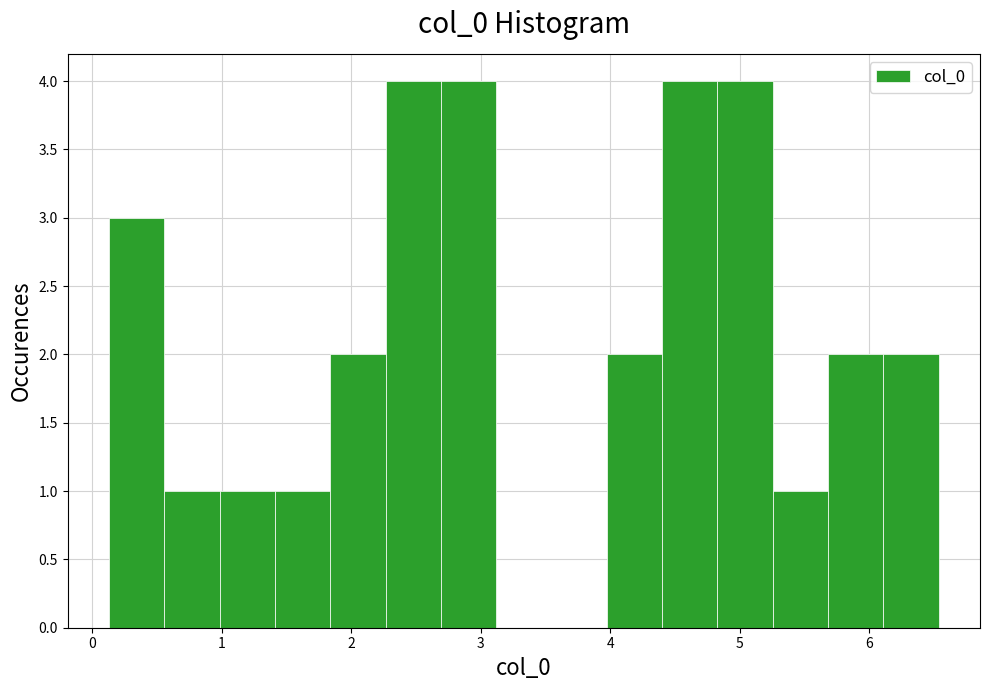

Reading left to right, transcribe this chart: for each bar, give the range it covers on the x-axis and its height. Neither the bar edges nor the heights are printed on the chart, so give them approximately, as read against the axes.

0.1 to 0.6: 3
0.6 to 1.0: 1
1.0 to 1.4: 1
1.4 to 1.8: 1
1.8 to 2.3: 2
2.3 to 2.7: 4
2.7 to 3.1: 4
3.1 to 3.5: 0
3.5 to 4.0: 0
4.0 to 4.4: 2
4.4 to 4.8: 4
4.8 to 5.3: 4
5.3 to 5.7: 1
5.7 to 6.1: 2
6.1 to 6.5: 2